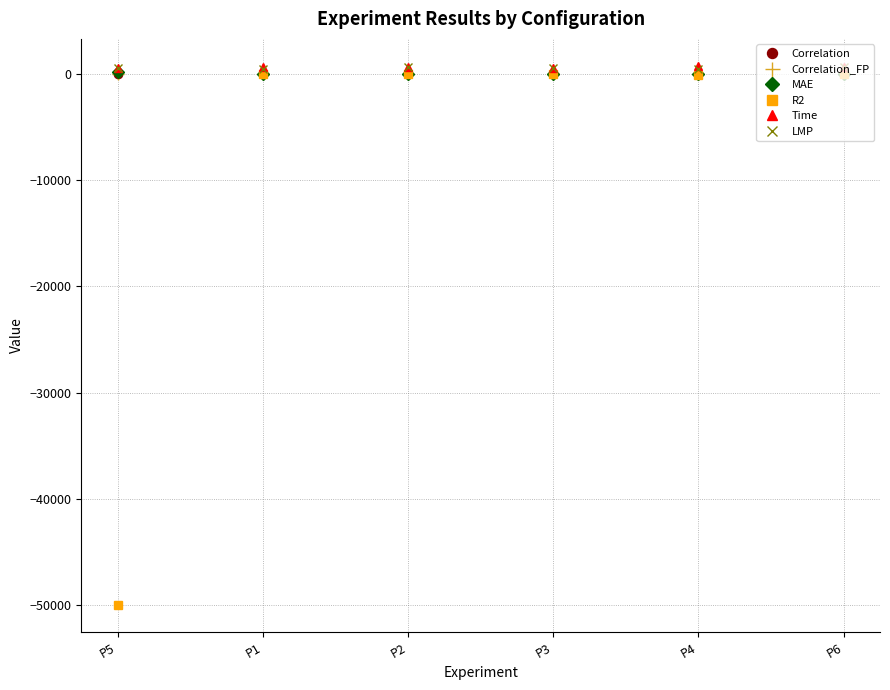

What is the label of the 3rd point from the right?

P3